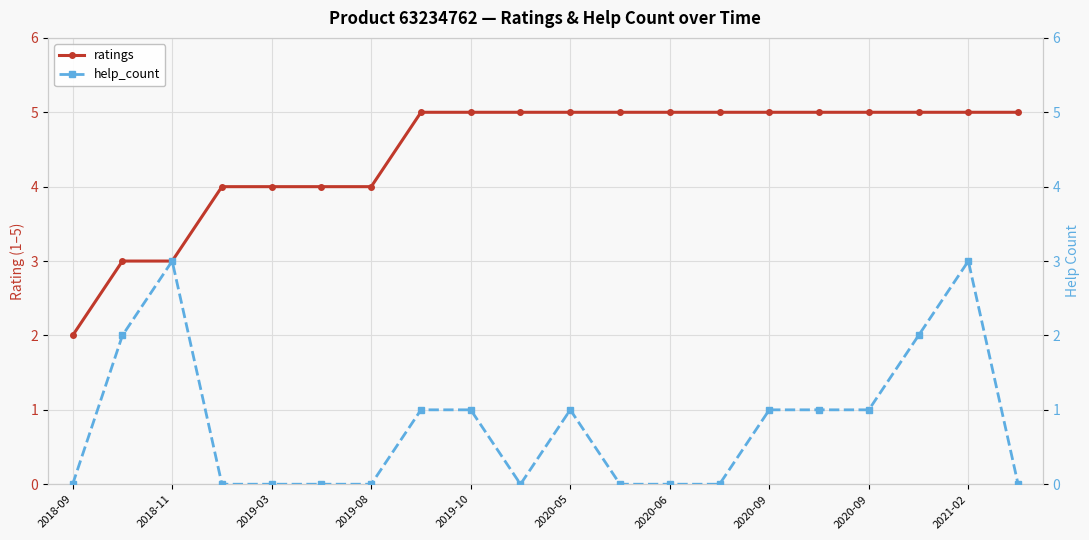

Where is ratings nearest to the value 3?

2018-11